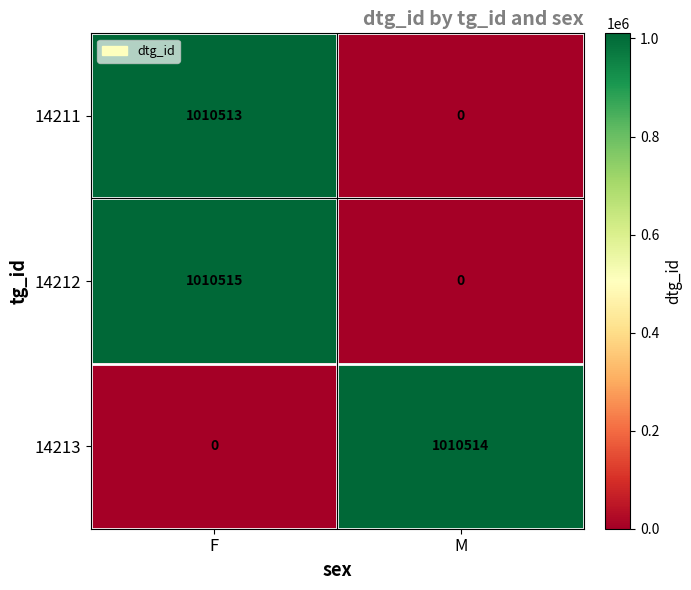

Which label corresponds to the largest value in the chart?

F